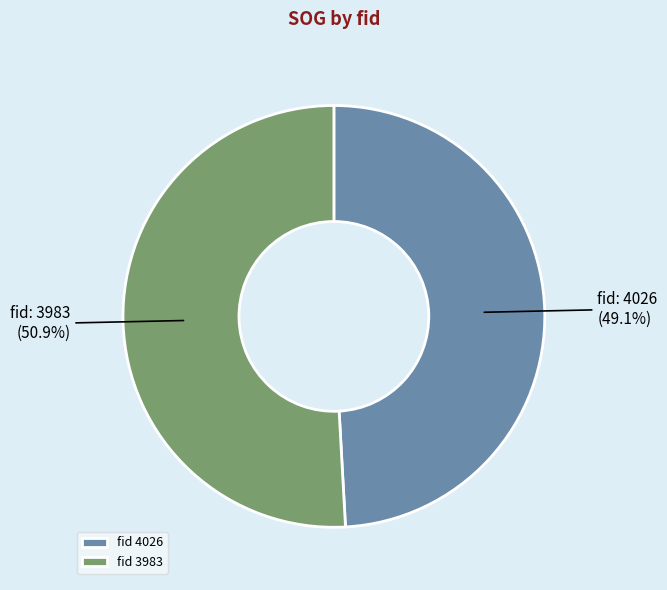

Which category has the biggest portion of the pie?

fid 3983